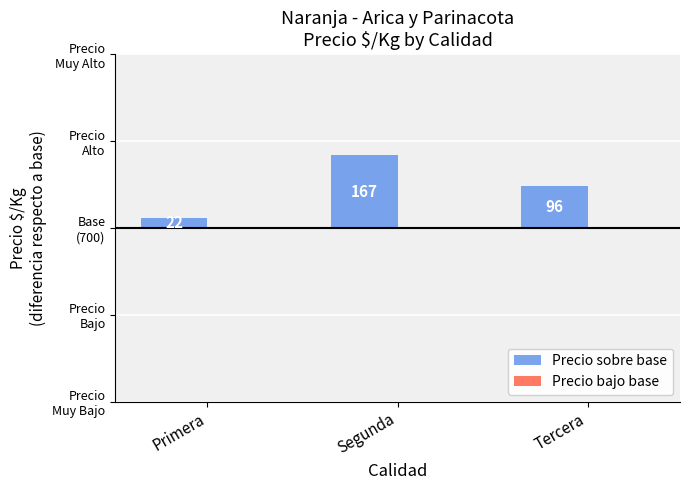

How many categories are shown in the chart?

3